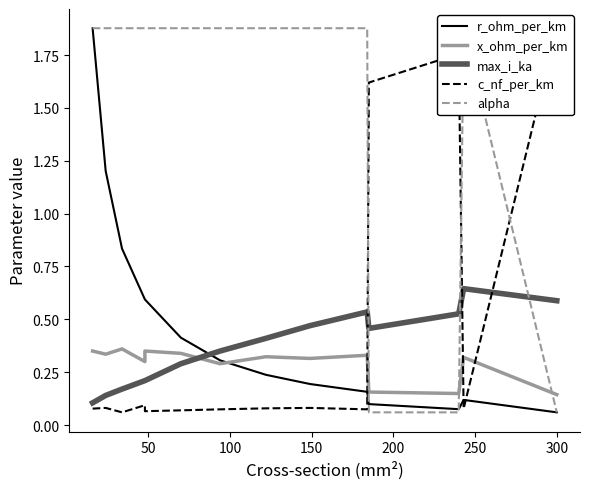

Rank the series by their maximum value, from highest to lowest.

r_ohm_per_km, c_nf_per_km, alpha, max_i_ka, x_ohm_per_km